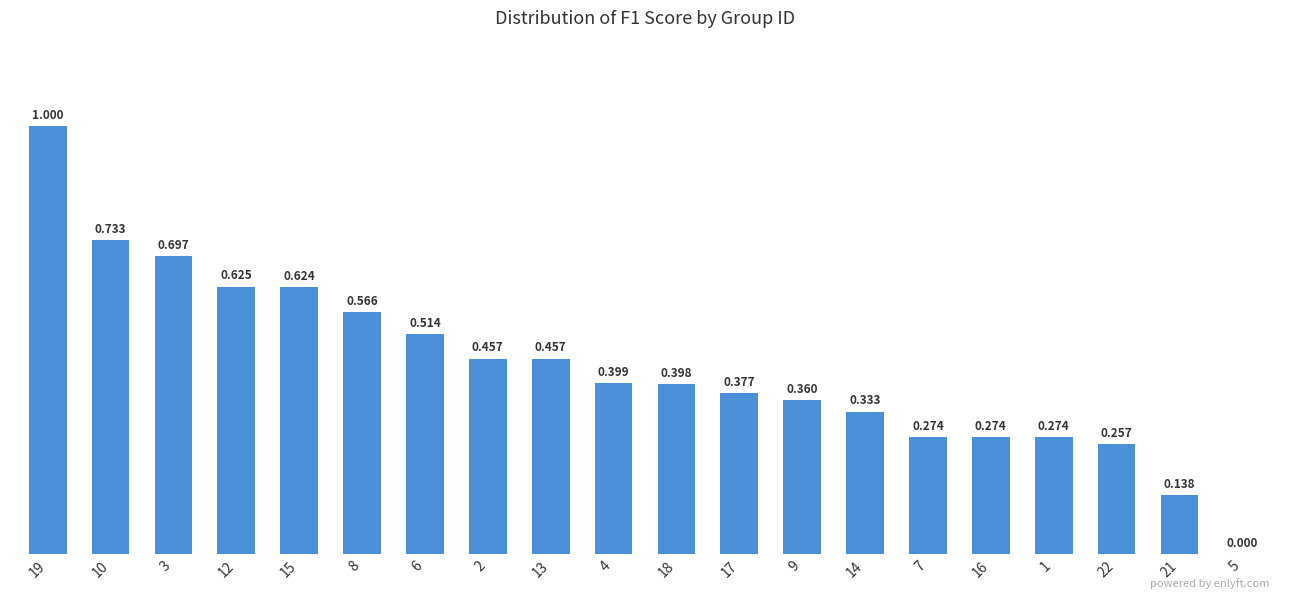

What is the approximate value at 6?

0.5